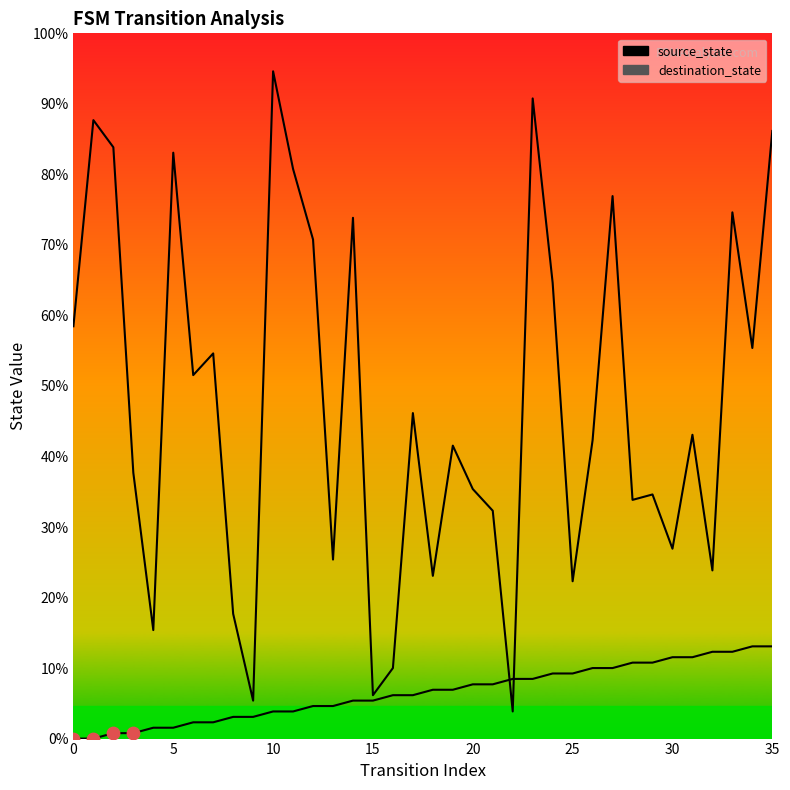

What are all the series names shown in the legend?

source_state, destination_state